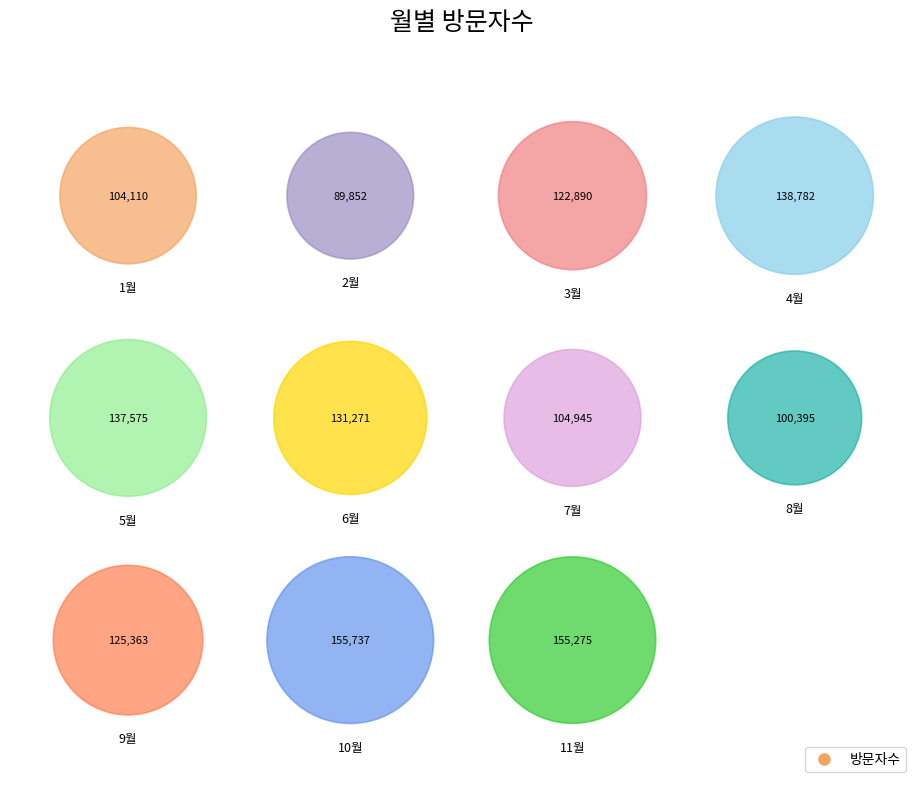

Between 2 and 10, which is larger?

10